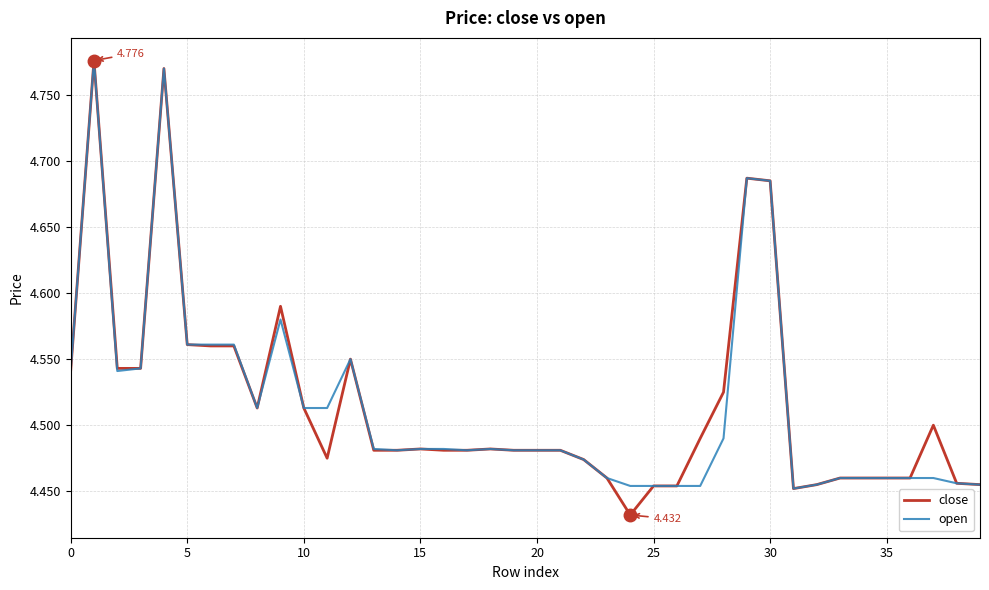

Which series has the widest spread of values?

close